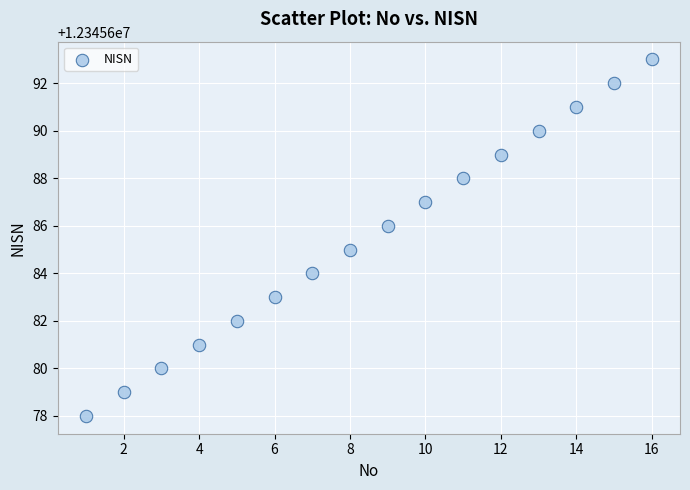

What is the range of X values (max minus min)?

15